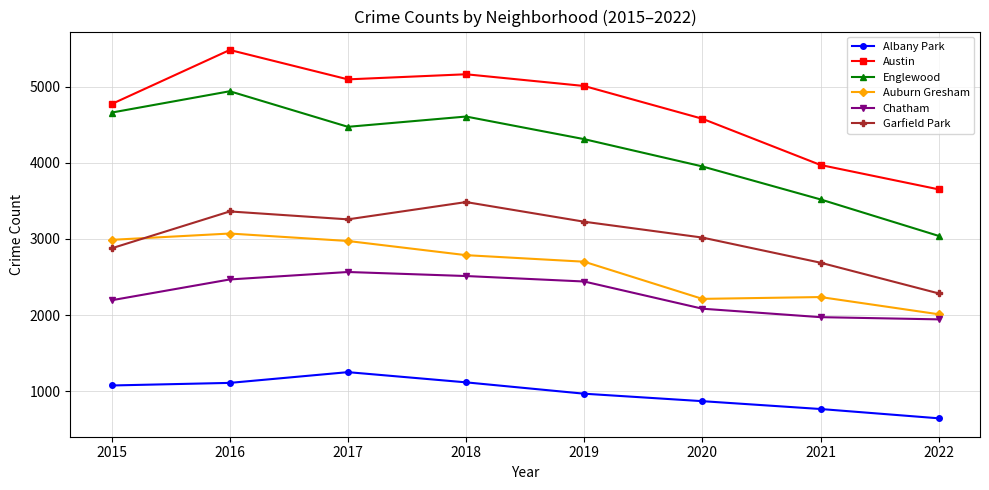

True or false: Garfield Park and Austin cross at least once.

False